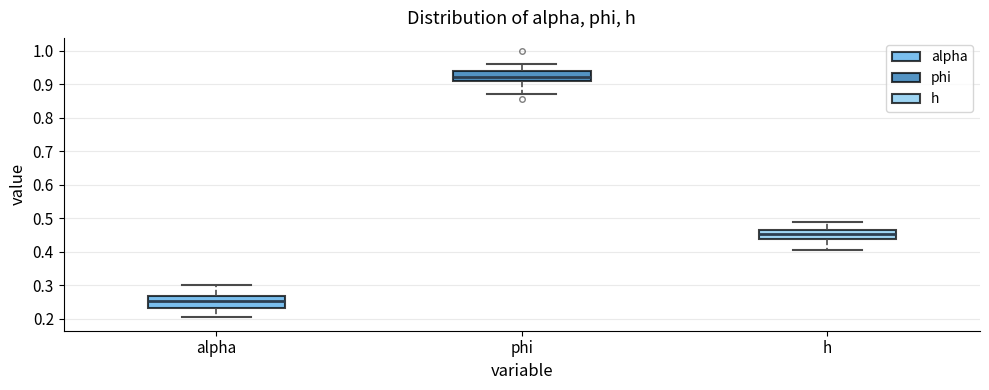

Reading left to right, transcribe this box plot: for each box, give where its median line is, the range the box spans, and where its two whiskers end, as read against the y-axis. The values are not printed on the chart, so give them approximately, as read against the axis.

alpha: median 0.25, box 0.23 to 0.27, whiskers 0.20 to 0.30
phi: median 0.92, box 0.91 to 0.94, whiskers 0.87 to 0.96
h: median 0.45, box 0.44 to 0.46, whiskers 0.41 to 0.49